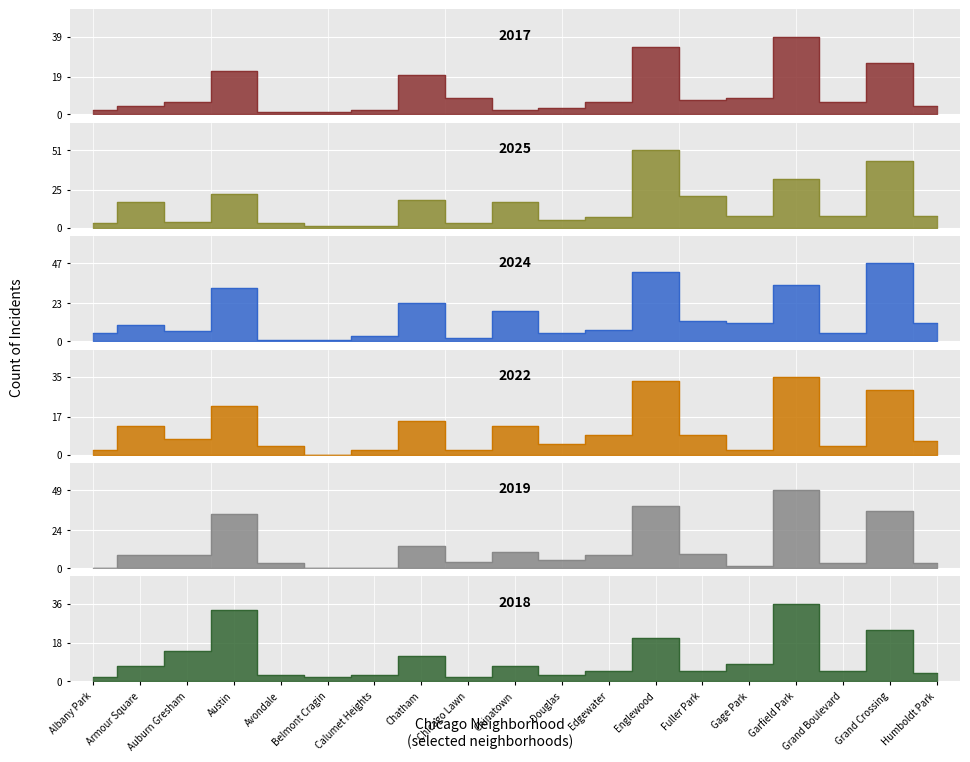

What is the total value across all series at Belmont Cragin?

5